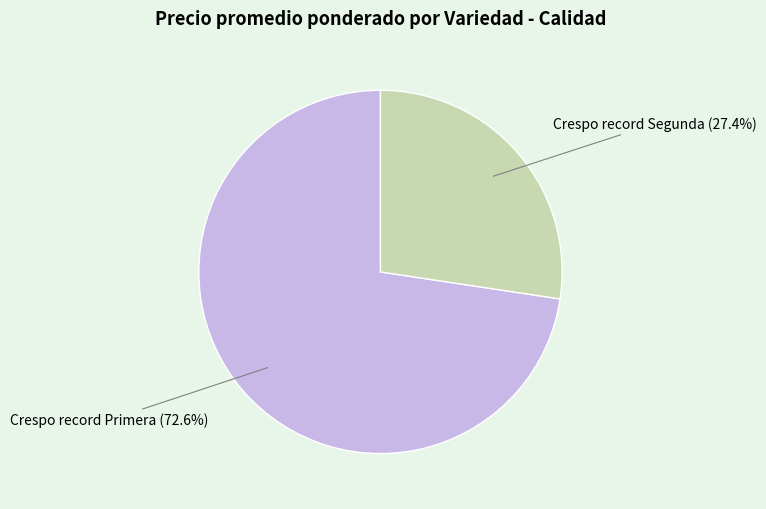

How many slices are in this pie chart?

2